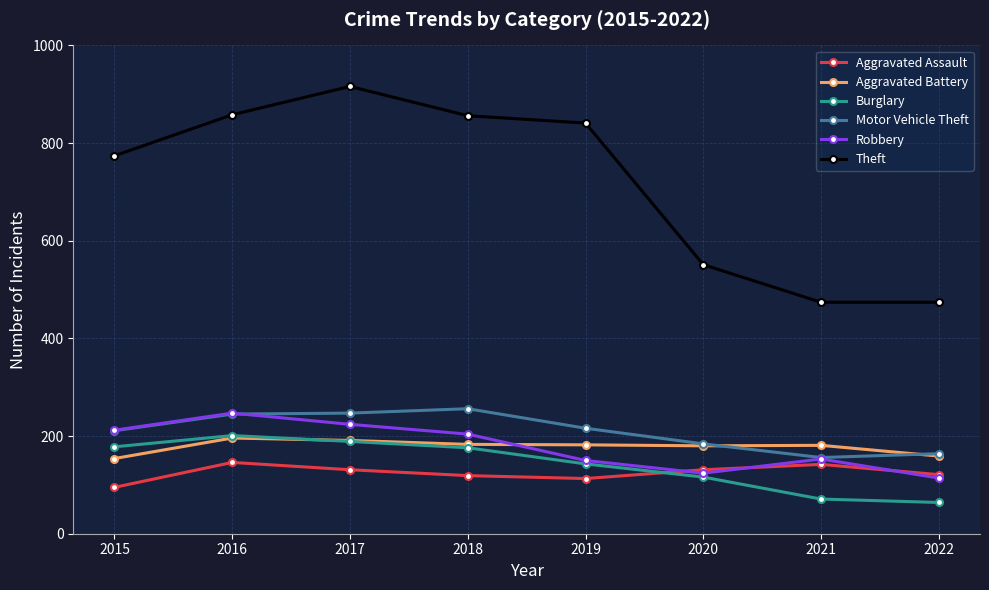

True or false: Motor Vehicle Theft and Burglary cross at least once.

False